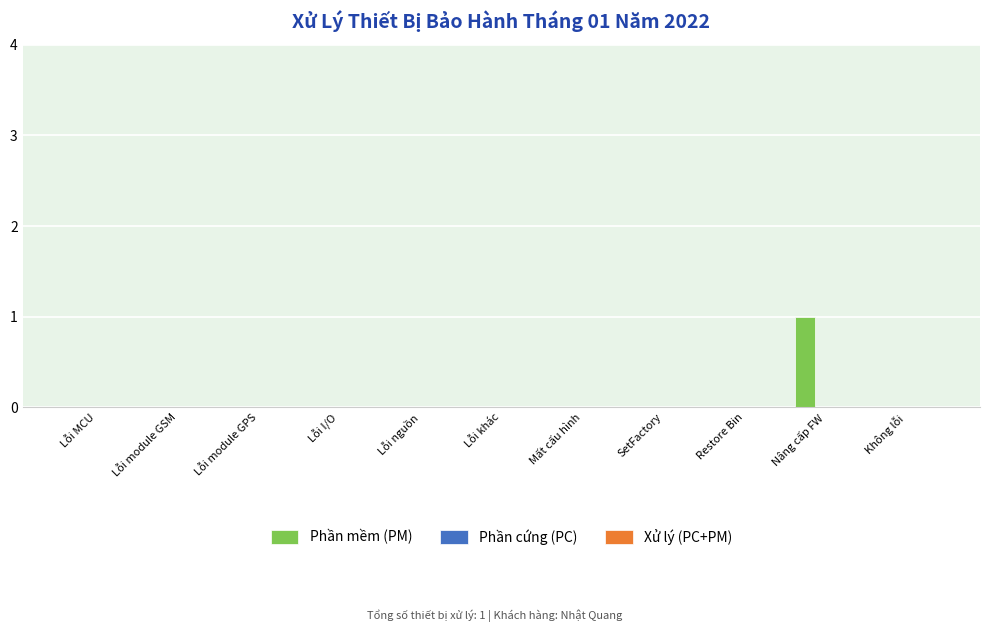

Is it true that the value at Nâng cấp FW is 1?

True